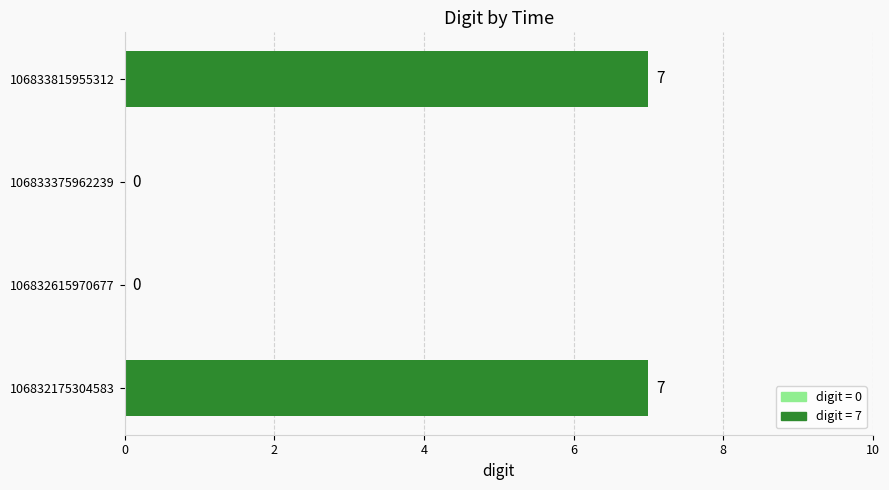

What is the sum of the values at 106832615970677 and 106832175304583?

7